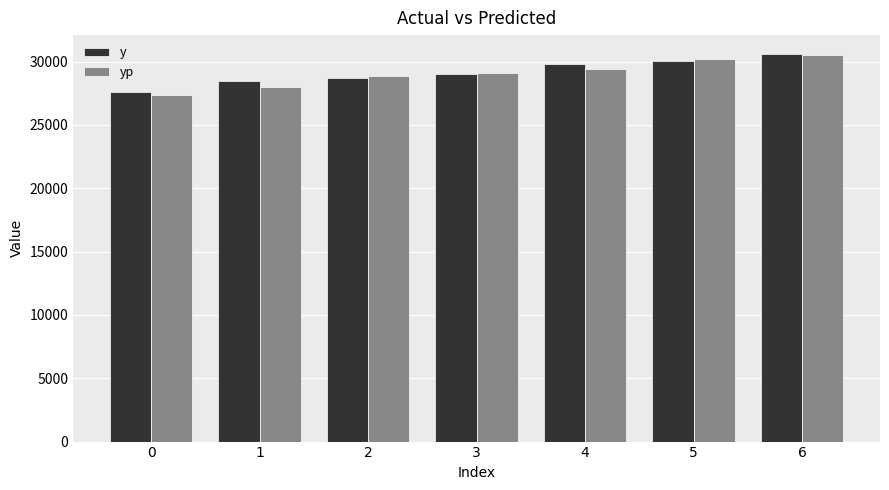

What is the value of the yp bar at the 5th from the left?

29443.0